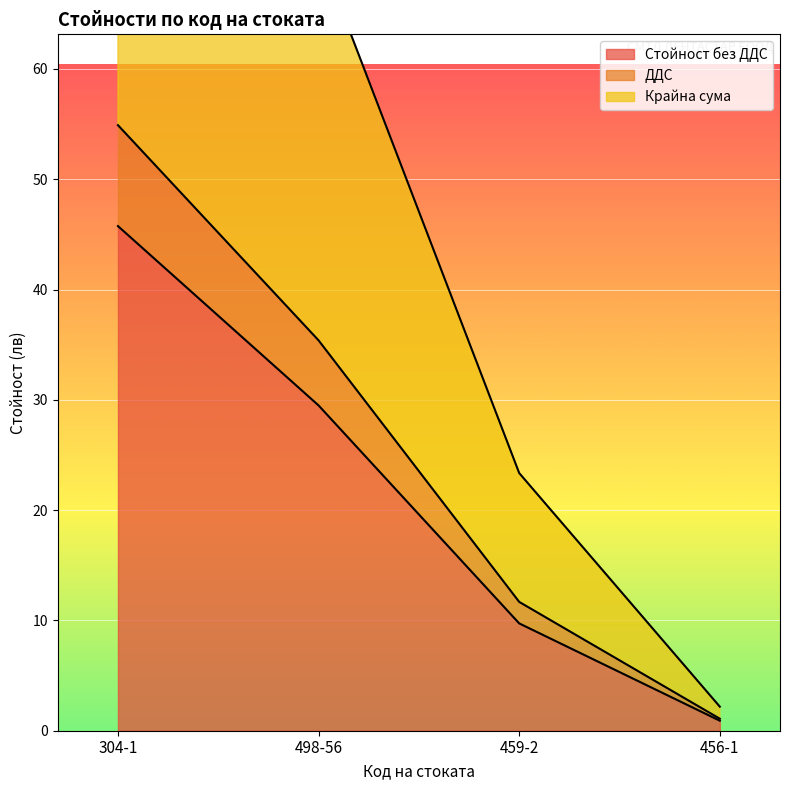

Reading left to right, transcribe all the data shown in this chart.

Стойност без ДДС: 45.8	29.5	9.7	0.9
ДДС: 54.9	35.4	11.7	1.1
Крайна сума: 109.8	70.8	23.4	2.2